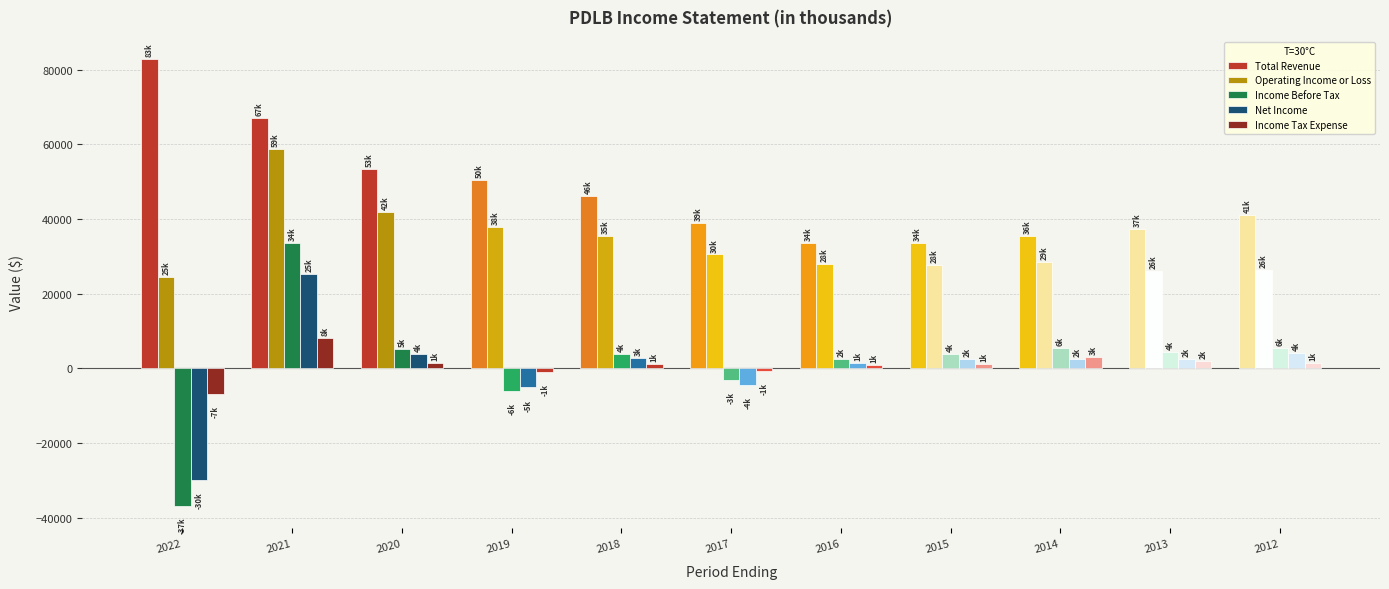

Which series has the largest total across all categories?

Total Revenue